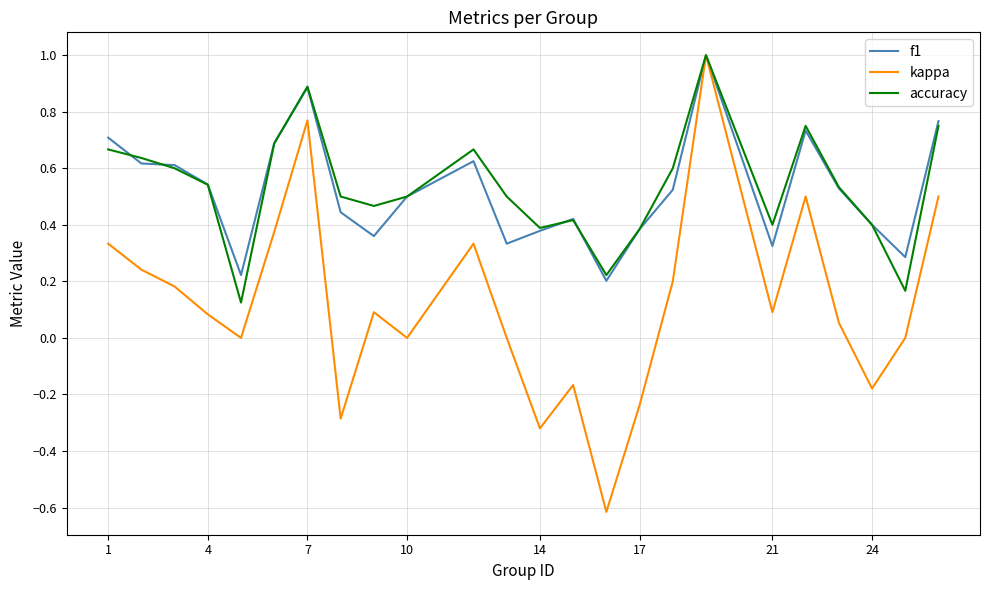

Which series has the largest range (max minus min)?

kappa